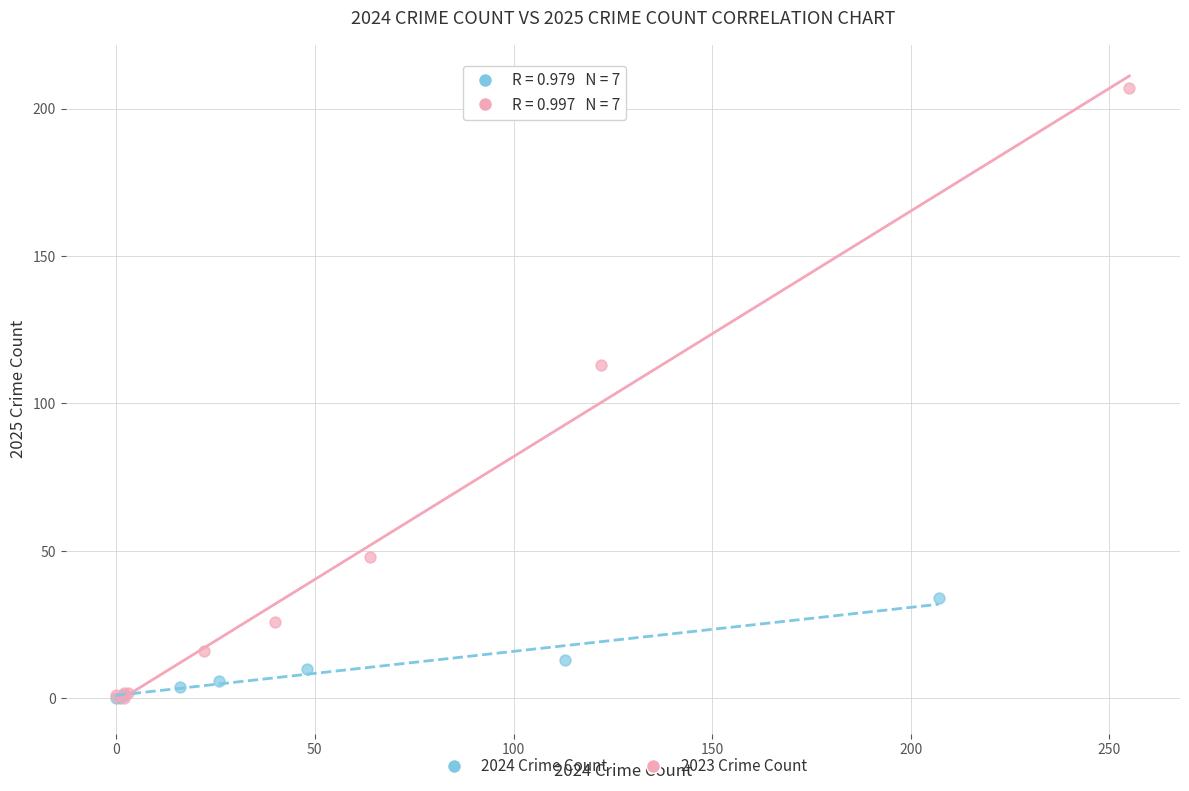

Which series has the widest spread of Y values?

2023 Crime Count